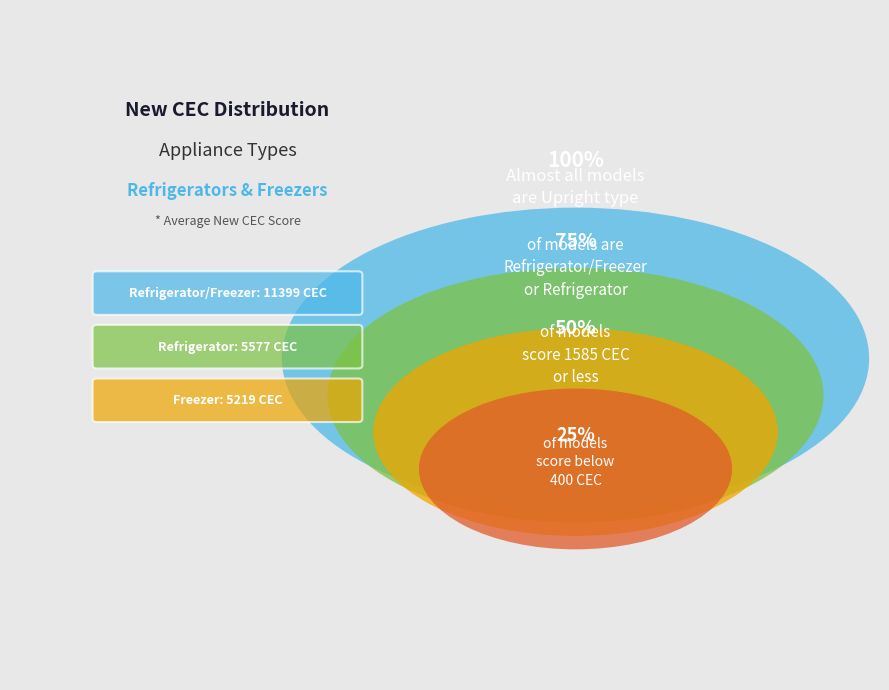

Between 26 and 39, which is larger?

39